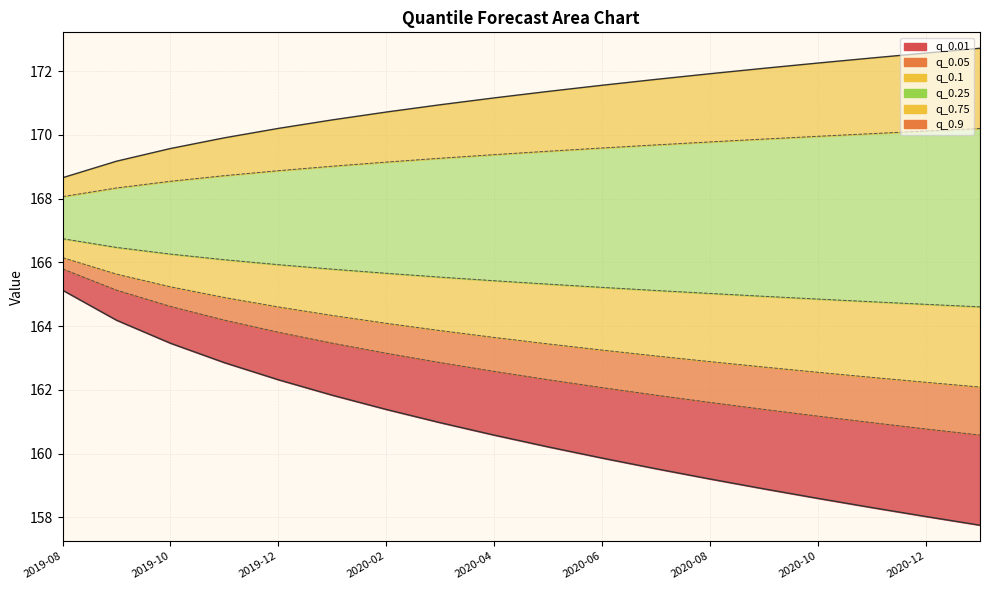

True or false: q_0.25 has a value of 165.0 at 2020-08.

True